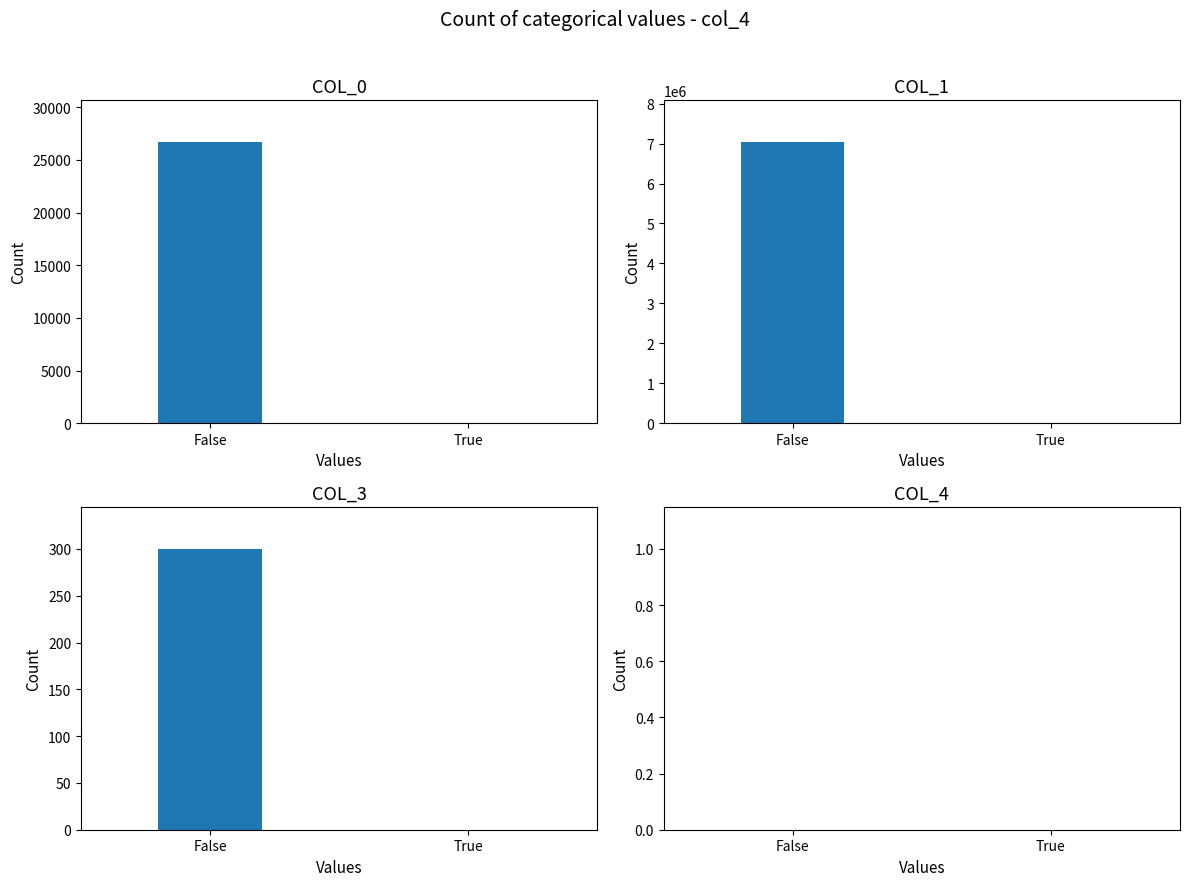

Reading right to left, list all the values displayed in this chart.

COL_0: True=0	False=26664
COL_1: True=0	False=7027968
COL_3: True=0	False=300
COL_4: True=0	False=0